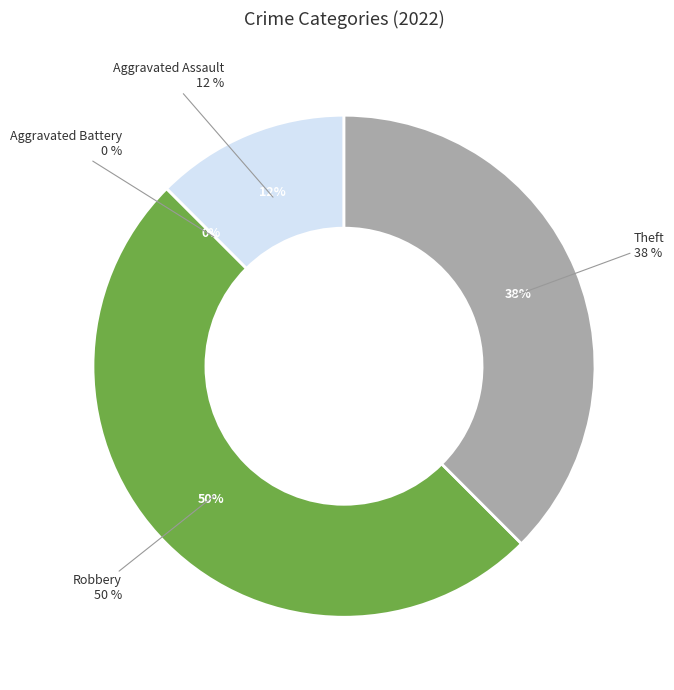

How much of the chart is everything except Aggravated Battery?

100.0%